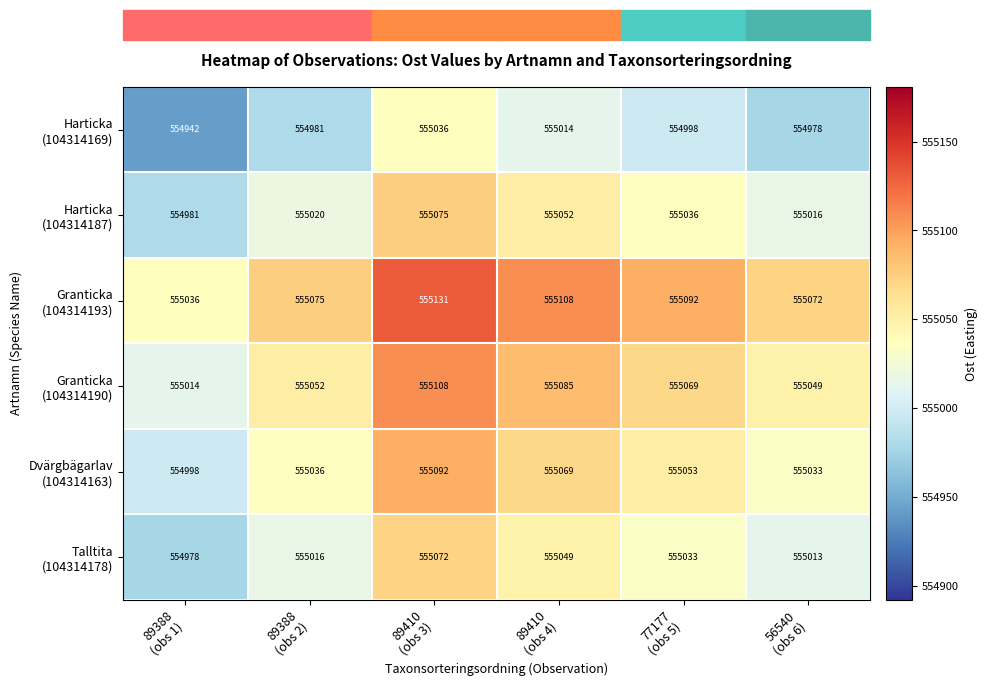

At how many categories does at least one series exceed 554992?

6